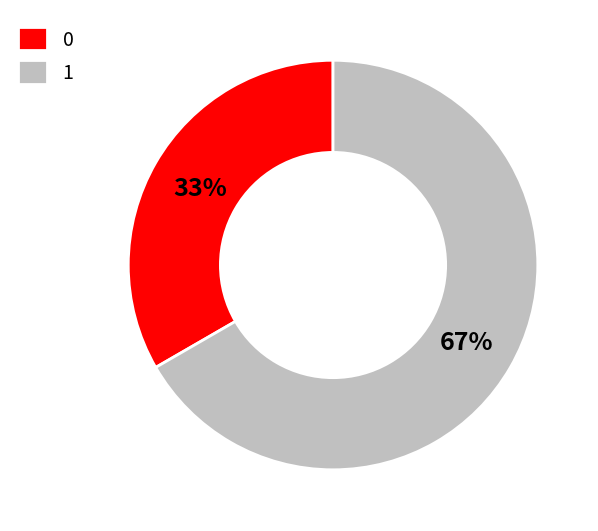

The 1 slice represents 57% of the pie. True or false?

False